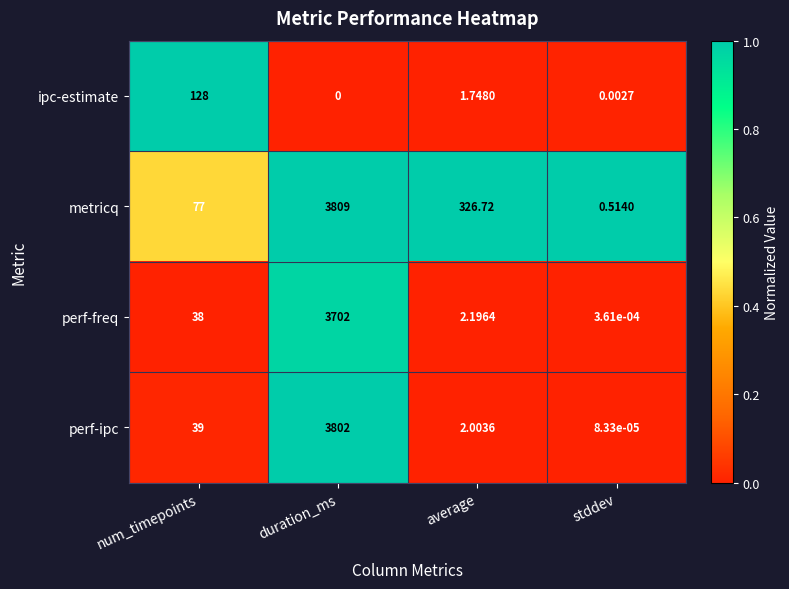

List the series in order of their peak value, lowest first.

ipc-estimate, perf-freq, perf-ipc, metricq